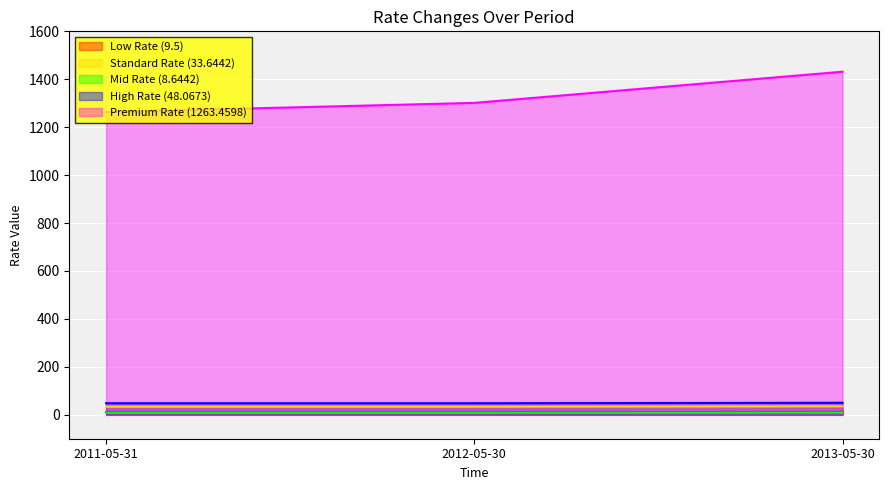

The value of Premium Rate (1263.4598) at 2011-05-31 is 852.2. True or false?

False